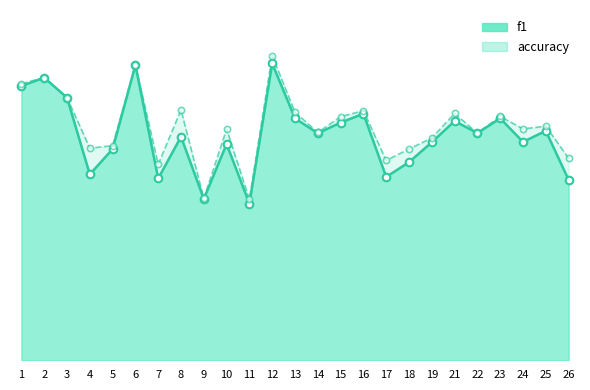

Which series has the largest total across all categories?

accuracy